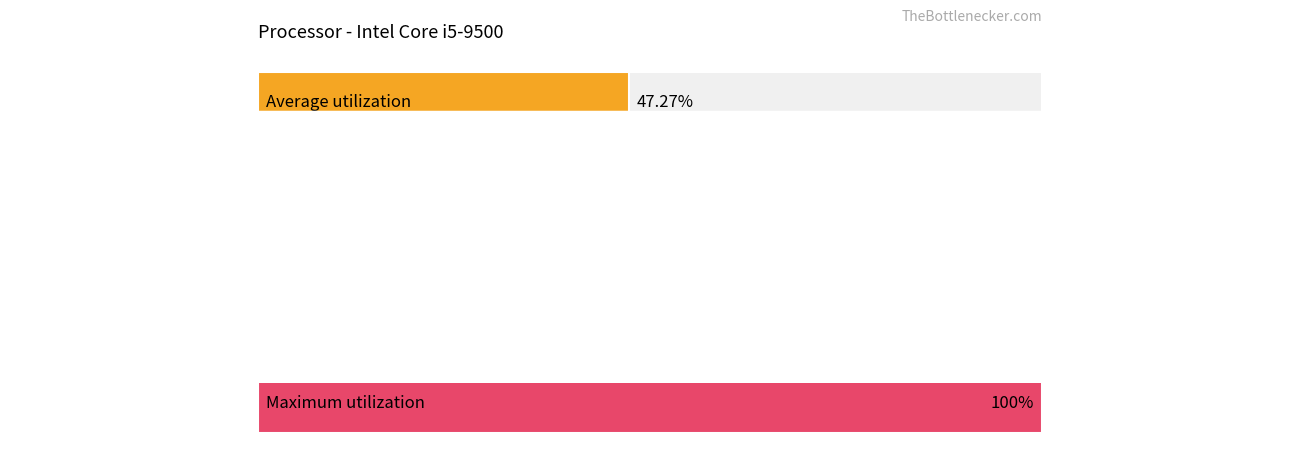

The value of Maximum utilization at 1 is 152.9. True or false?

False